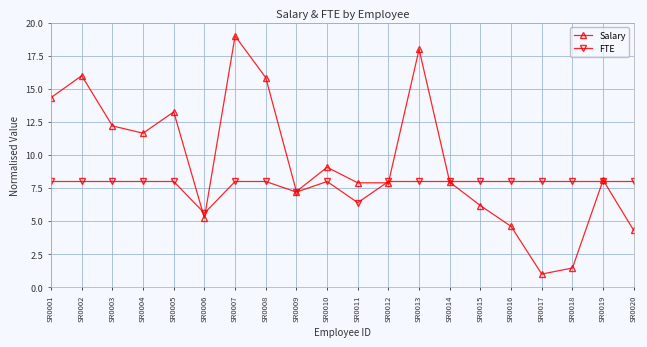

Reading left to right, extract all data points from this chart.

Salary: SR0001=14.3	SR0002=16.0	SR0003=12.2	SR0004=11.7	SR0005=13.3	SR0006=5.2	SR0007=19.0	SR0008=15.9	SR0009=7.2	SR0010=9.1	SR0011=7.9	SR0012=7.9	SR0013=18.0	SR0014=7.9	SR0015=6.2	SR0016=4.6	SR0017=1.0	SR0018=1.5	SR0019=8.1	SR0020=4.3
FTE: SR0001=8.0	SR0002=8.0	SR0003=8.0	SR0004=8.0	SR0005=8.0	SR0006=5.6	SR0007=8.0	SR0008=8.0	SR0009=7.2	SR0010=8.0	SR0011=6.4	SR0012=8.0	SR0013=8.0	SR0014=8.0	SR0015=8.0	SR0016=8.0	SR0017=8.0	SR0018=8.0	SR0019=8.0	SR0020=8.0